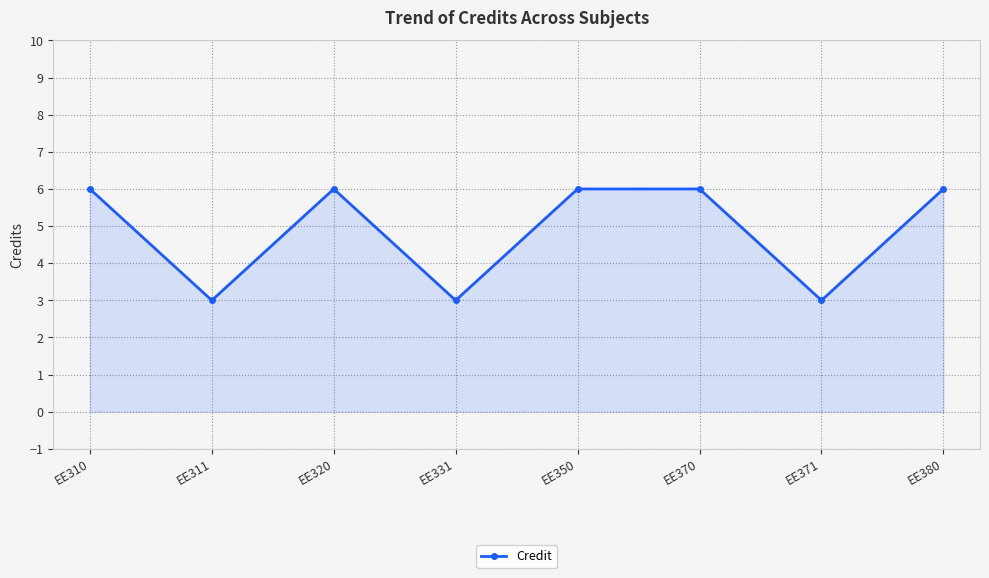

Where is the first local minimum?

EE311